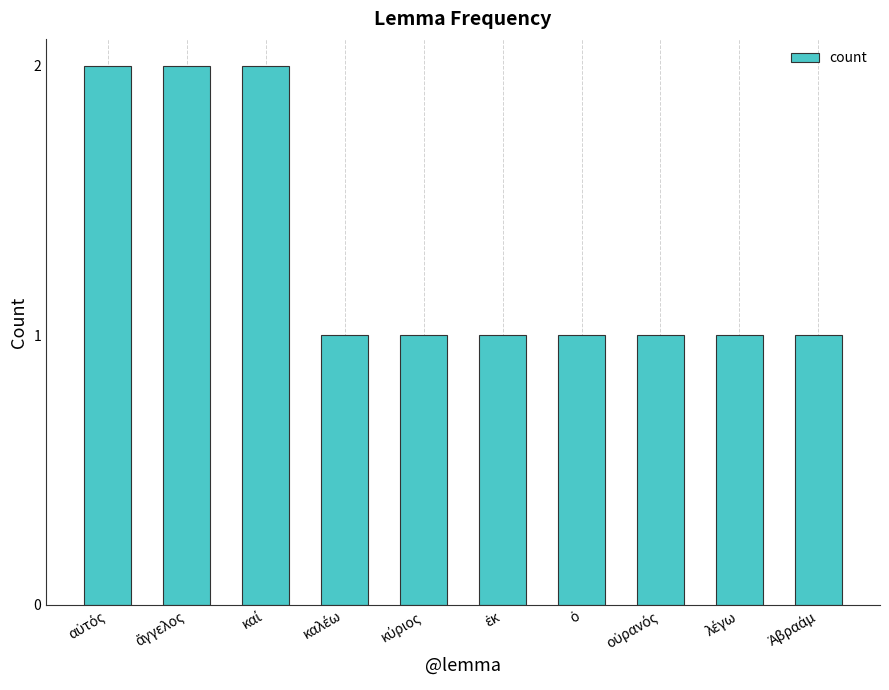

What is the value of the 5th bar from the left?

1